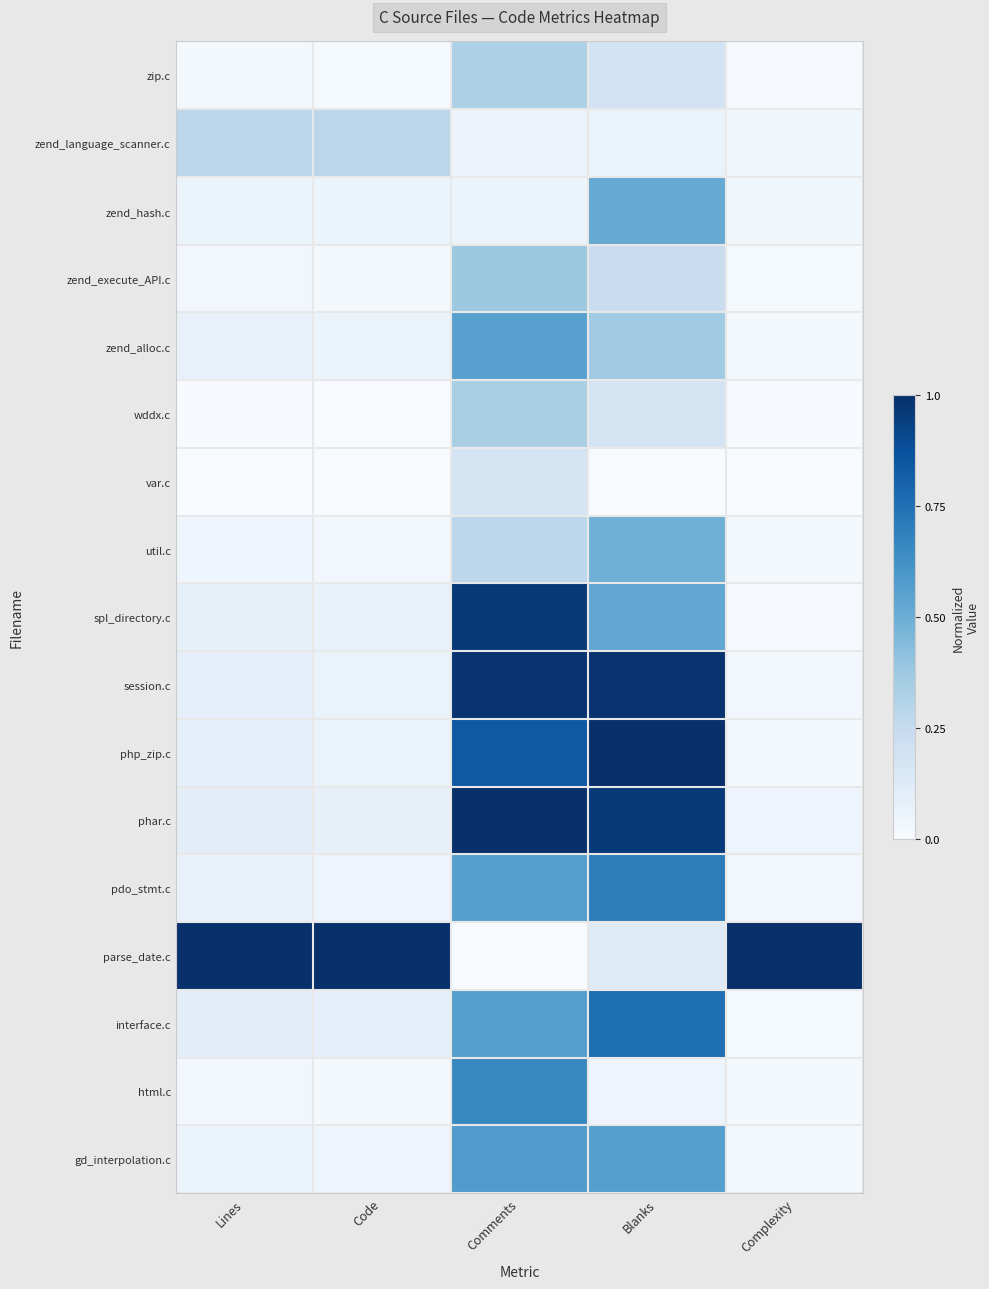

Between Comments and Blanks, which is larger?

Comments